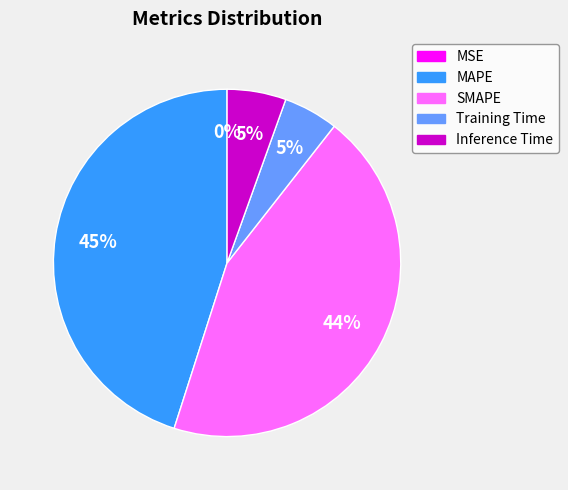

Is there any slice that represents more than half of the pie?

No